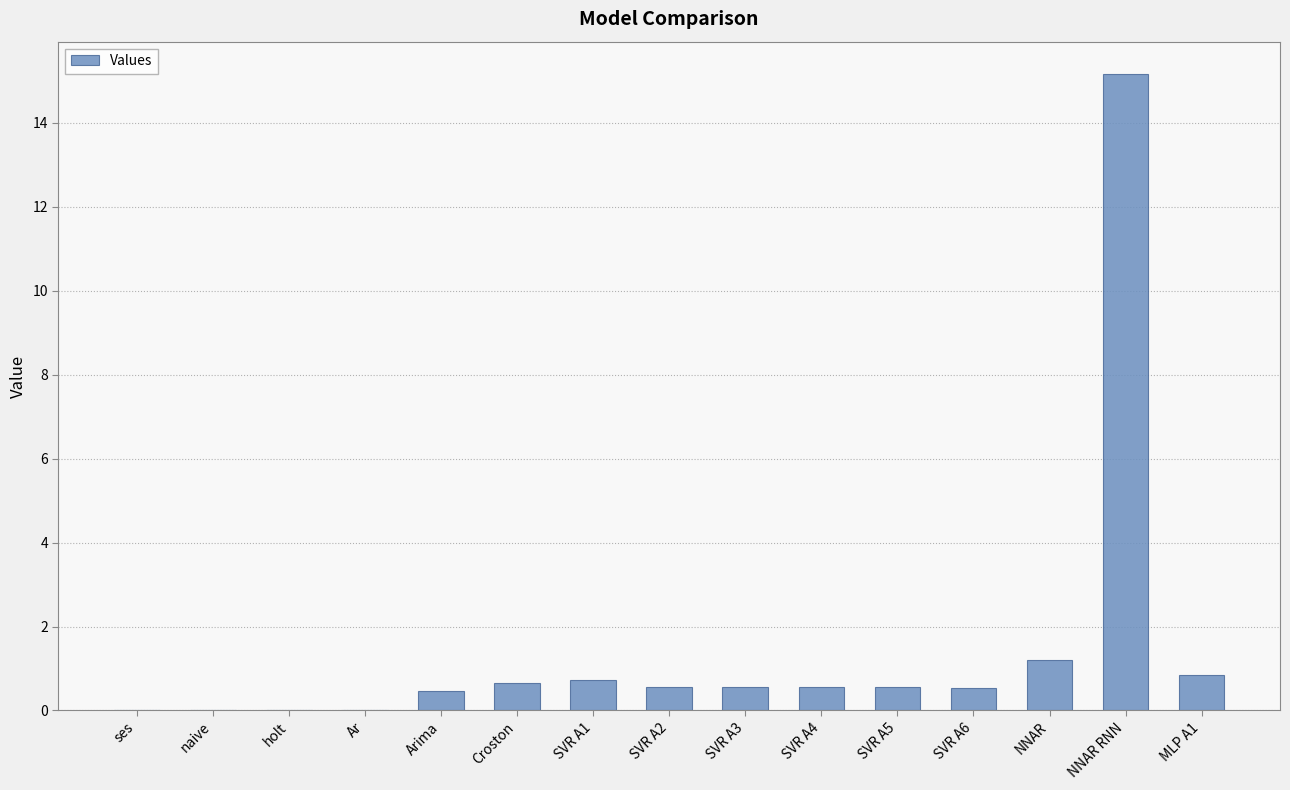

At which label is the value closest to 7?

NNAR